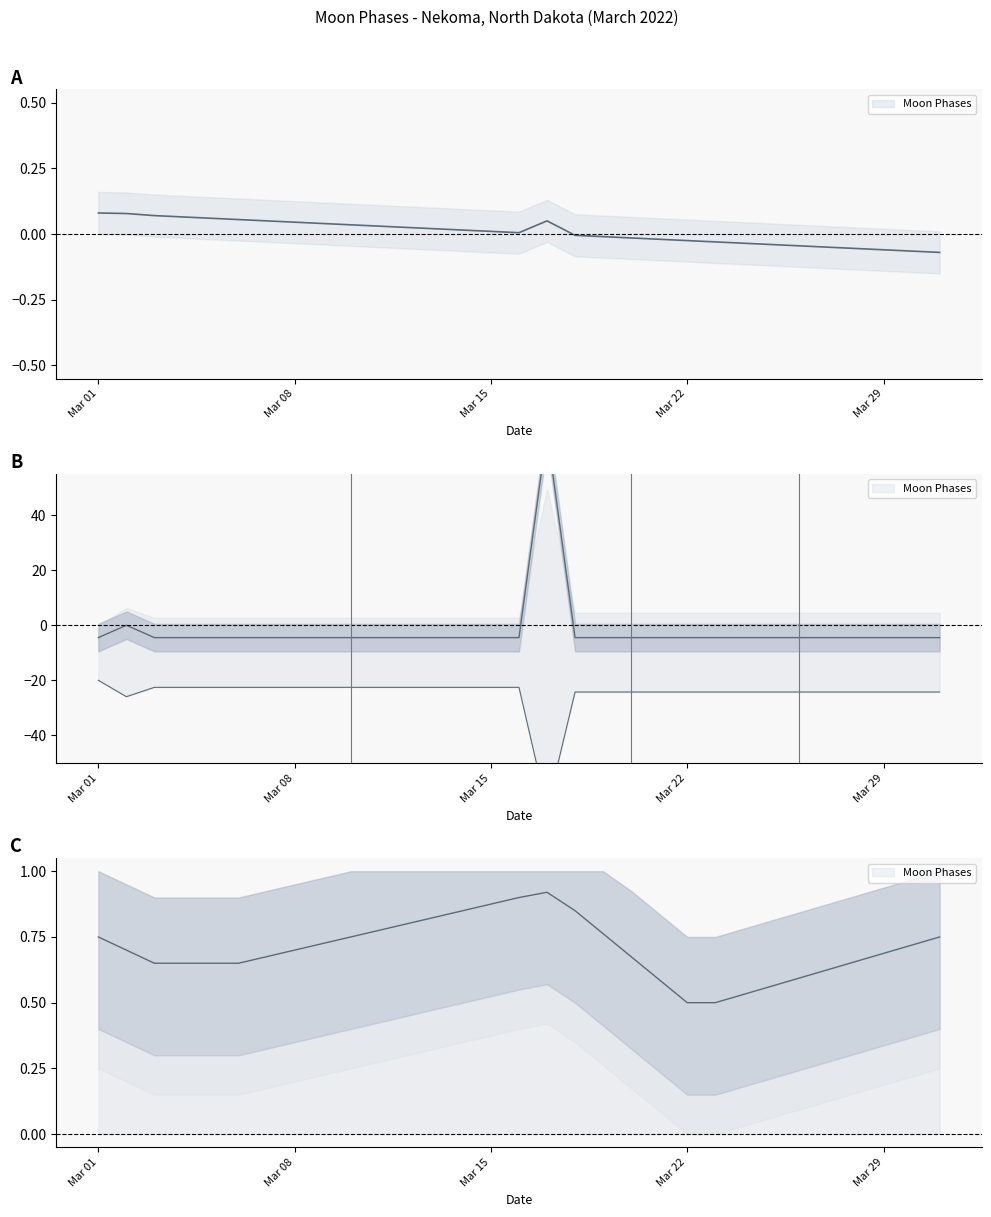

What is the highest value of the upper series?

-20.0